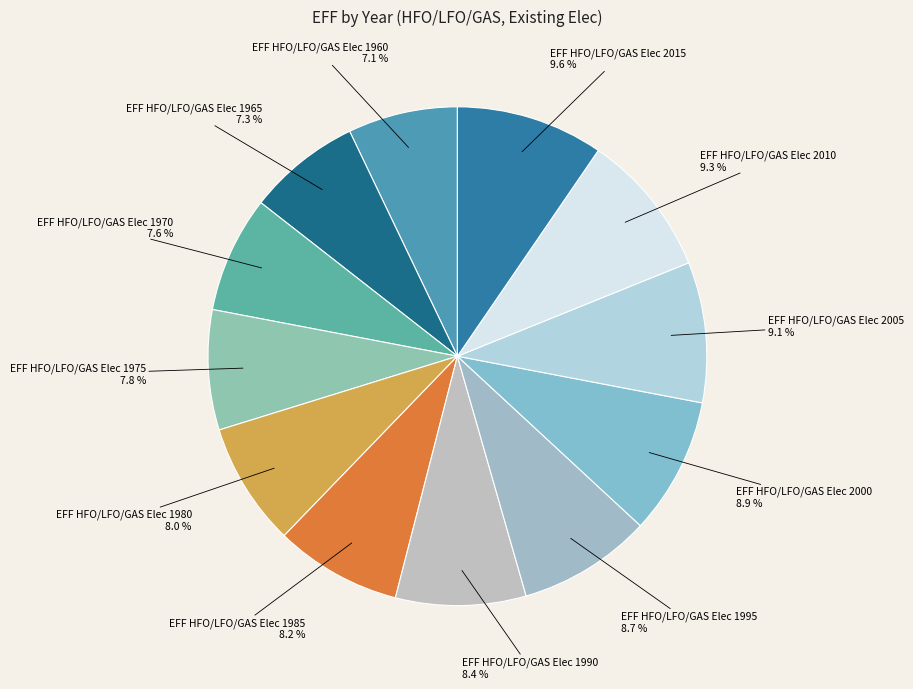

What percentage do EFF HFO/LFO/GAS Elec 1960 and EFF HFO/LFO/GAS Elec 2005 together represent?

16.2%